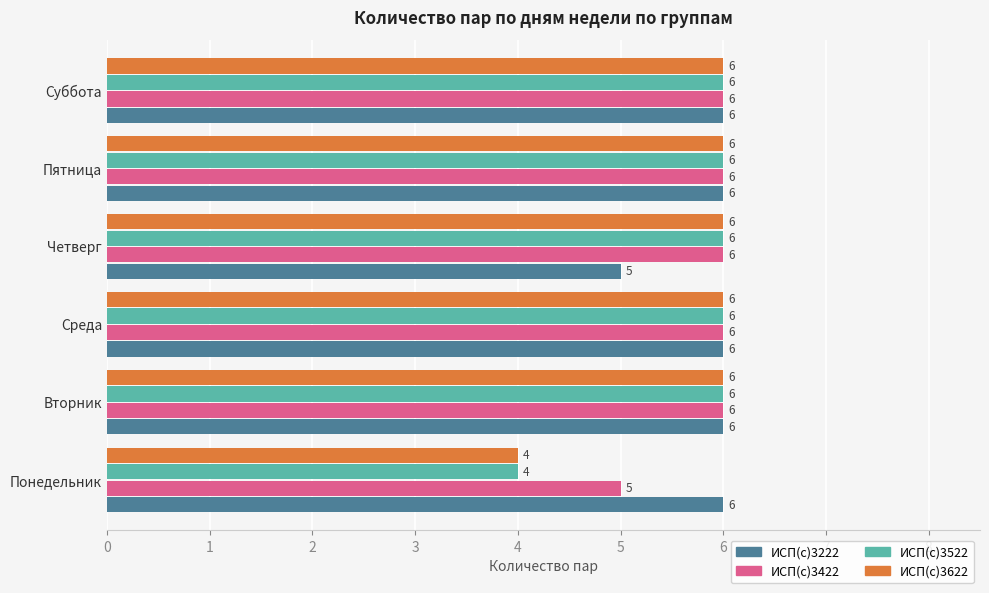

Which label corresponds to the smallest value in the chart?

Понедельник